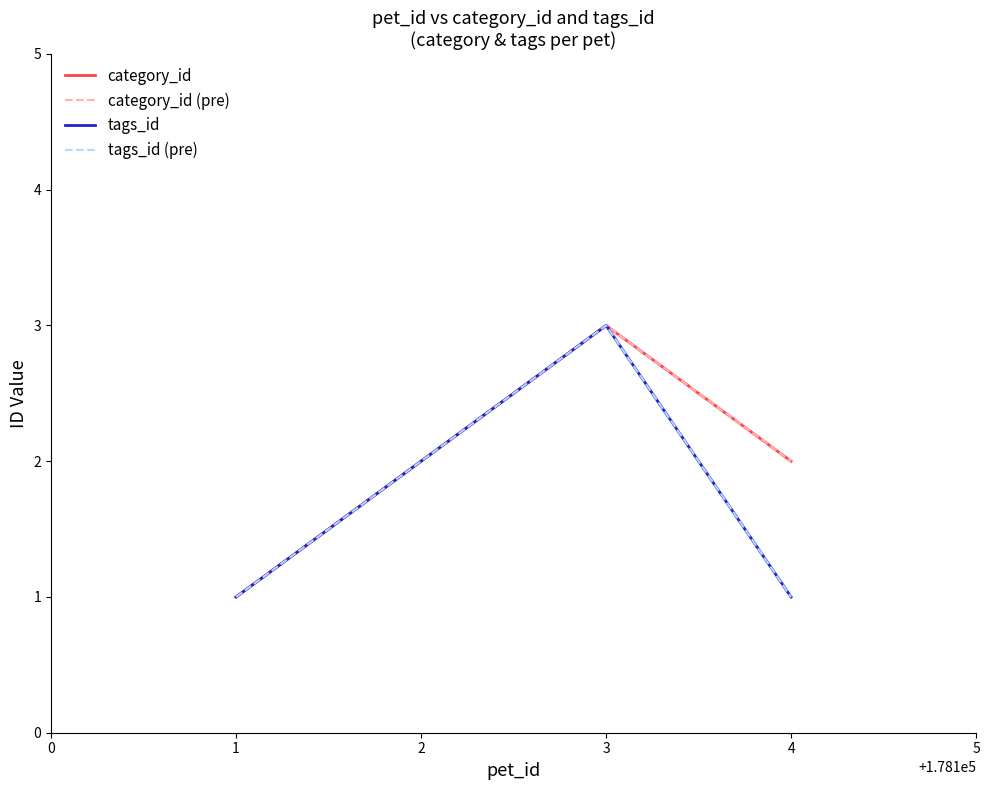

Rank the categories by tags_id (pre) value from highest to lowest.

3, 2, 1, 4